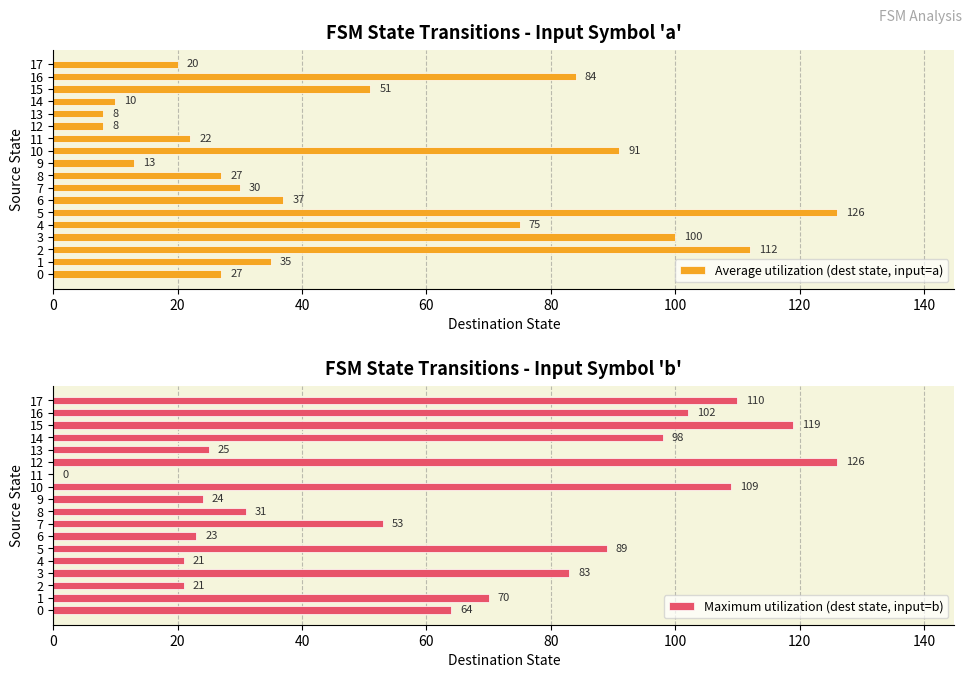

Reading left to right, list all the values displayed in this chart.

Average utilization (dest state, input=a): 27	35	112	100	75	126	37	30	27	13	91	22	8	8	10	51	84	20
Maximum utilization (dest state, input=b): 64	70	21	83	21	89	23	53	31	24	109	0	126	25	98	119	102	110